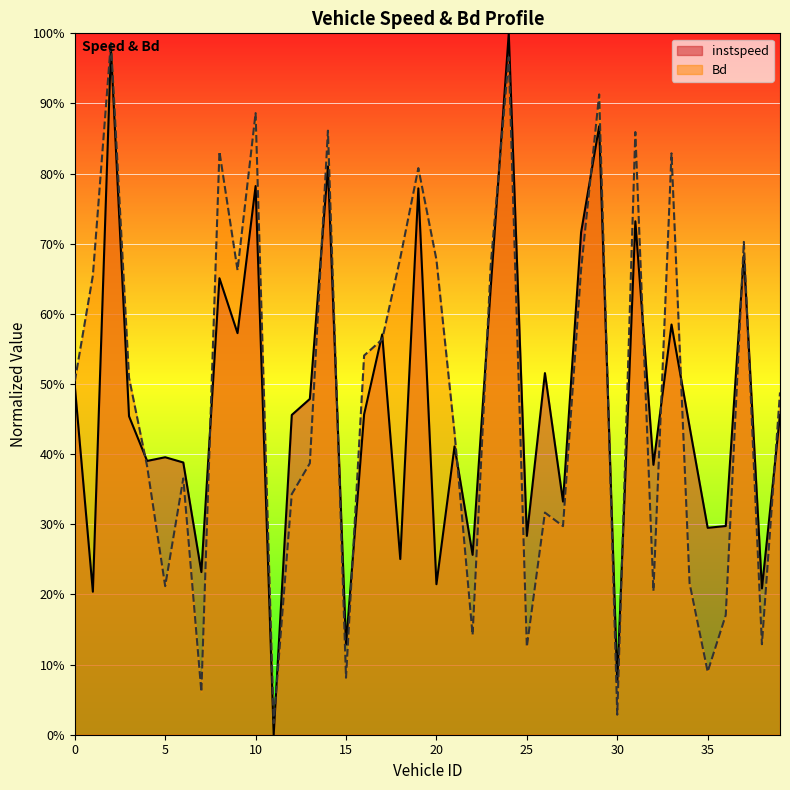

Which series has the largest range (max minus min)?

instspeed